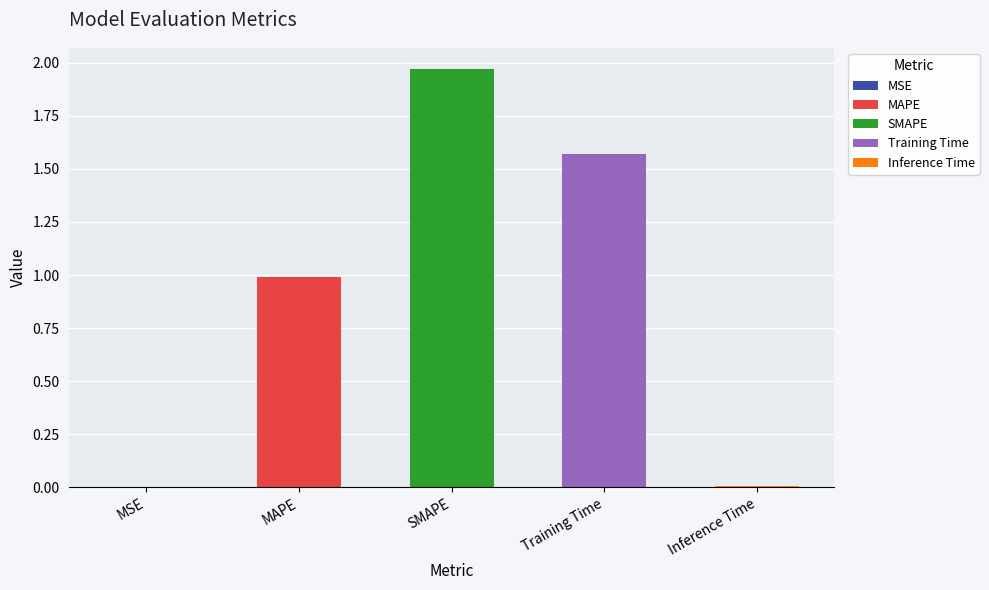

Rank the categories by value from lowest to highest.

MSE, Inference Time, MAPE, Training Time, SMAPE